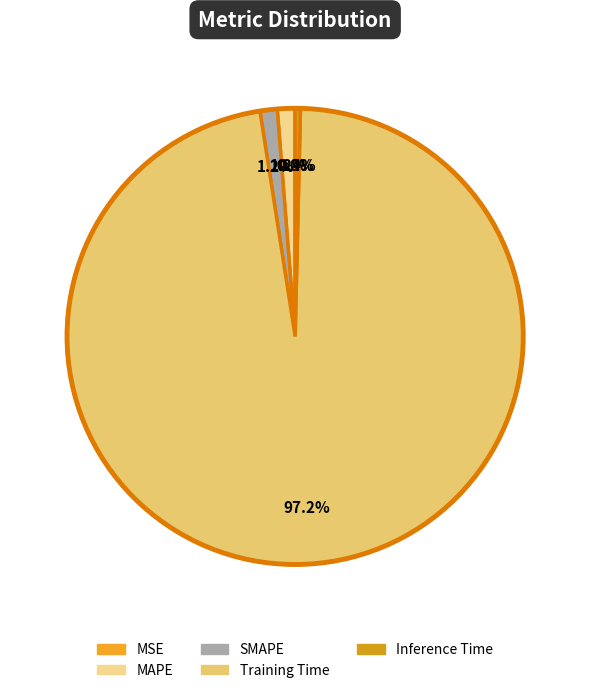

Rank the categories by value from lowest to highest.

MSE, Inference Time, SMAPE, MAPE, Training Time